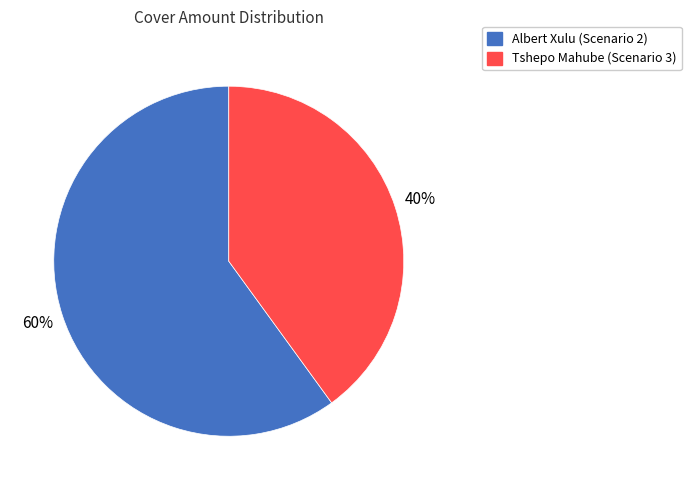

Does Tshepo Mahube (Scenario 3) represent more than half of the total?

No